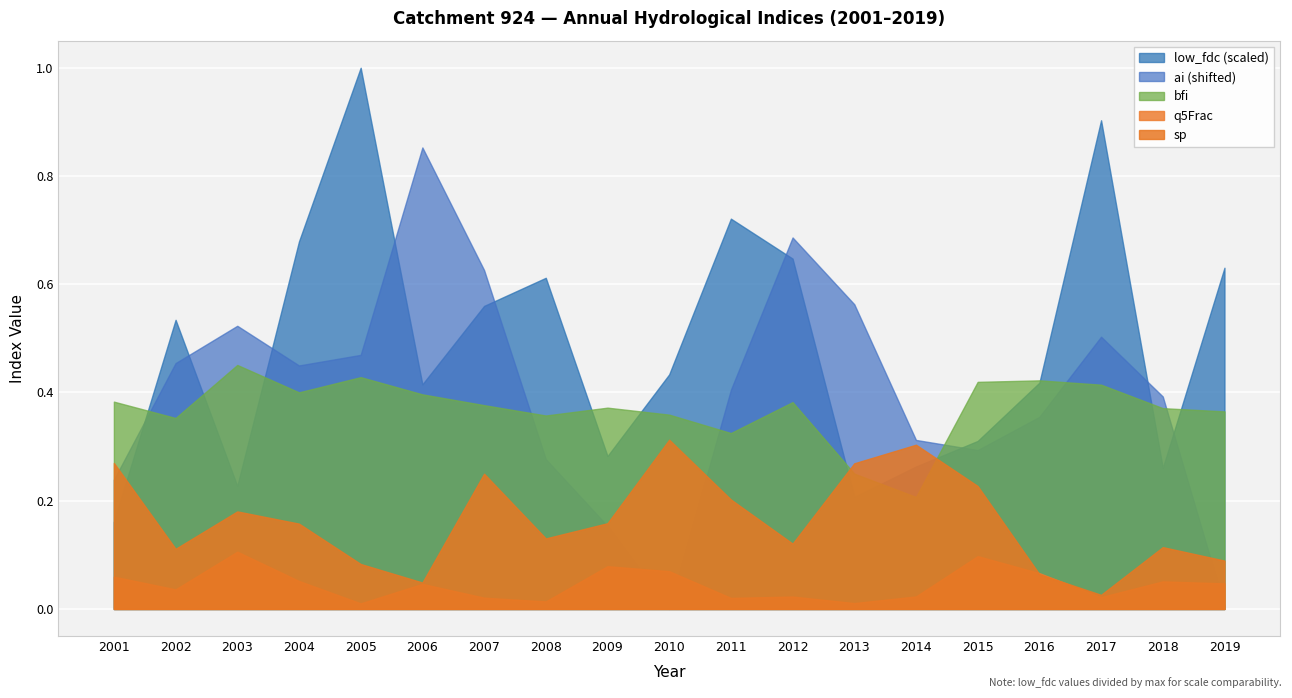

After their last crossing, which series has the higher values: ai (shifted) or q5Frac?

q5Frac